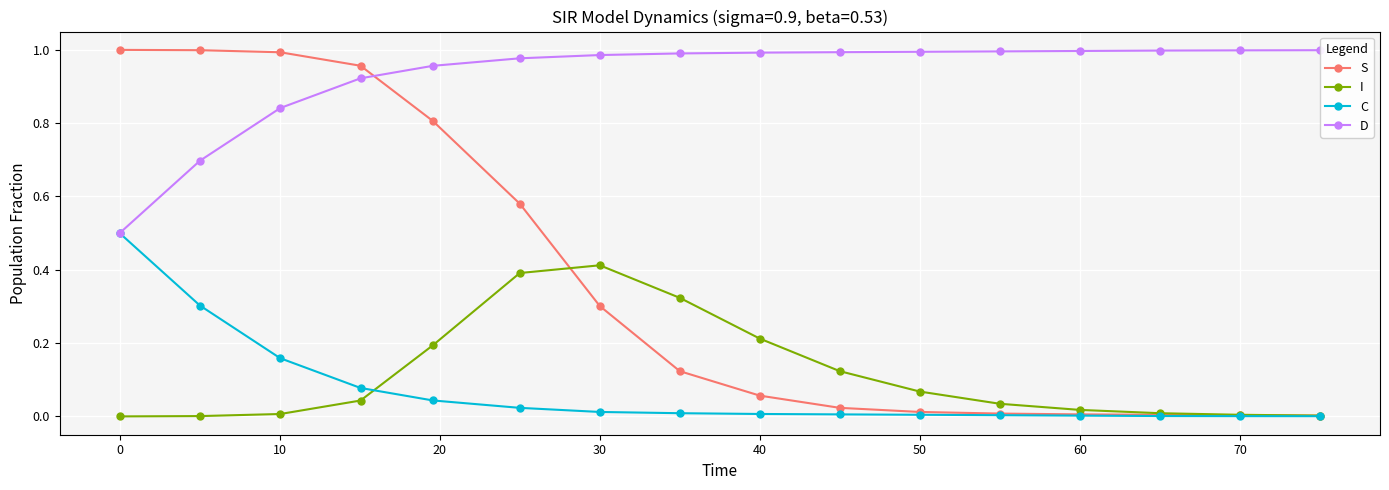

What is the maximum value for C?

0.5